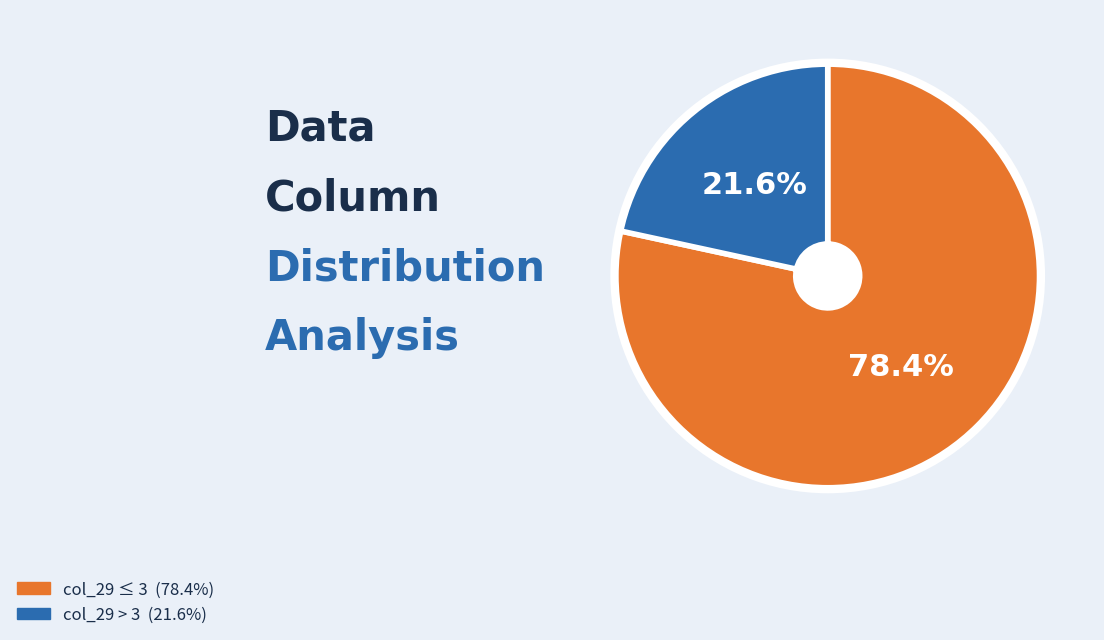

Does any single category account for the majority?

Yes